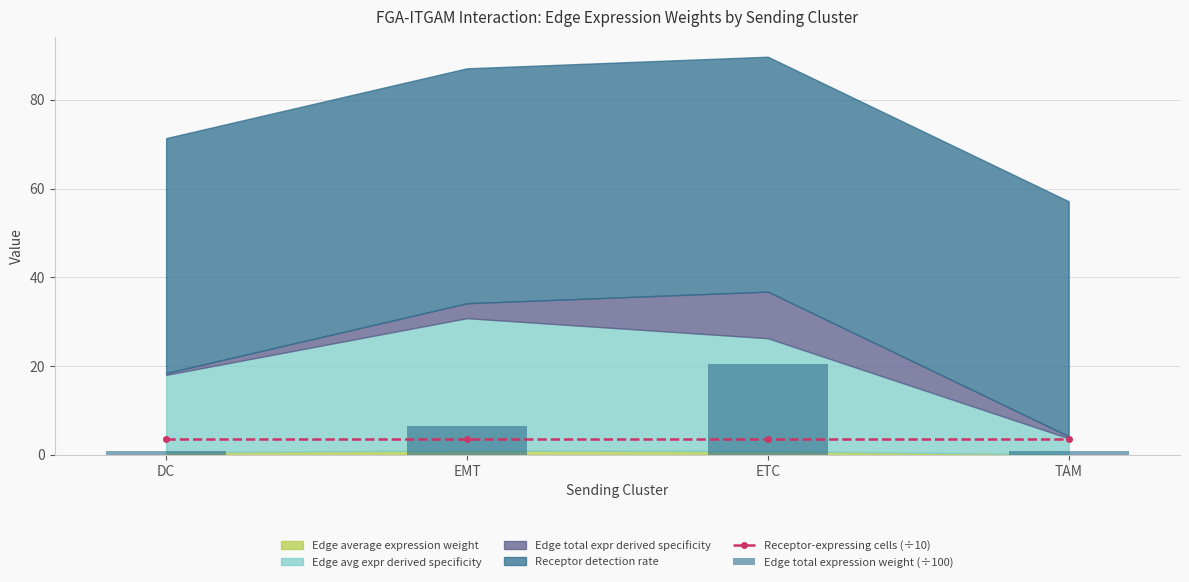

Reading right to left, extract all data points from this chart.

Receptor-expressing cells (÷10): 3.6	3.6	3.6	3.6
Edge total expression weight (÷100): 0.9	20.5	6.6	0.8